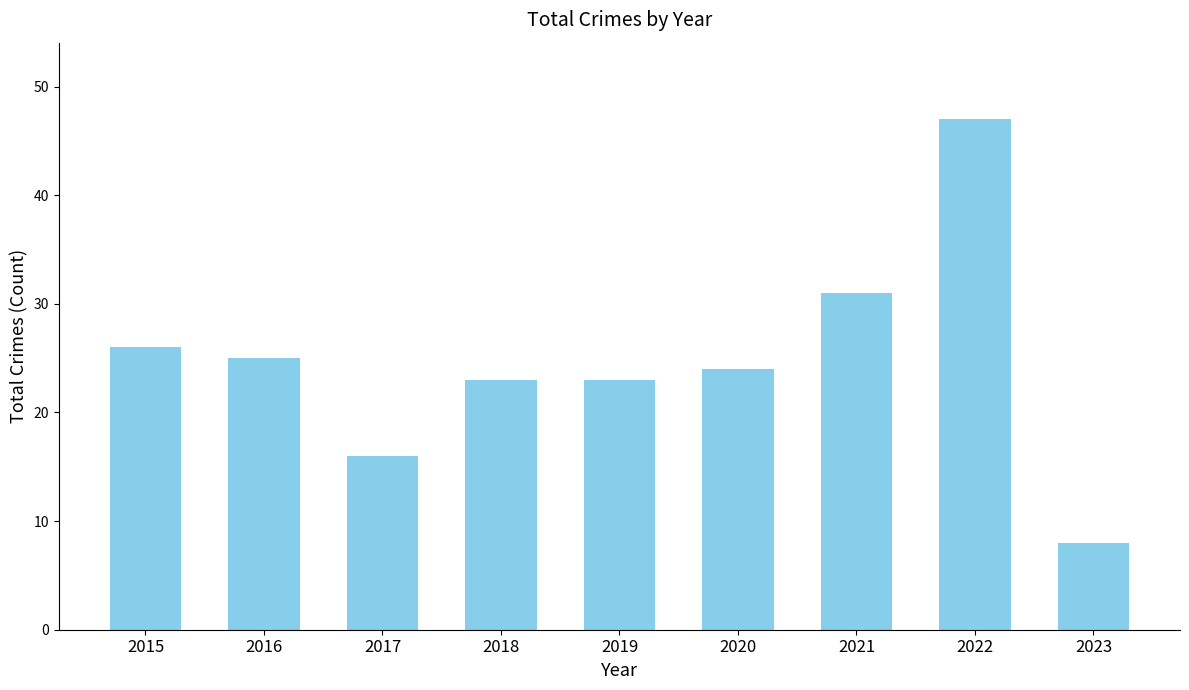

How many distinct data groups are displayed?

1